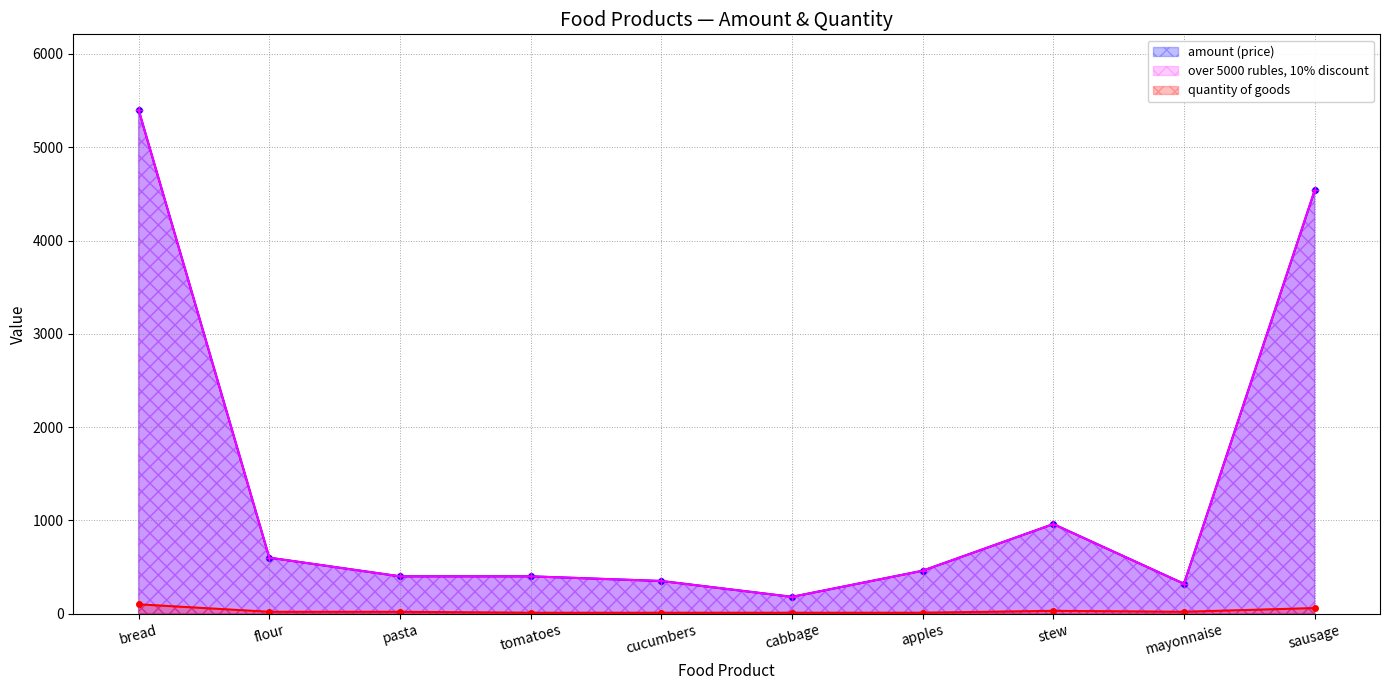

Reading left to right, list all the values displayed in this chart.

amount (price): 5400	600	400	400	350	180	460	960	320	4536
over 5000 rubles, 10% discount: 5400	600	400	400	350	180	460	960	320	4536
quantity of goods: 100	20	20	10	10	10	10	30	20	60